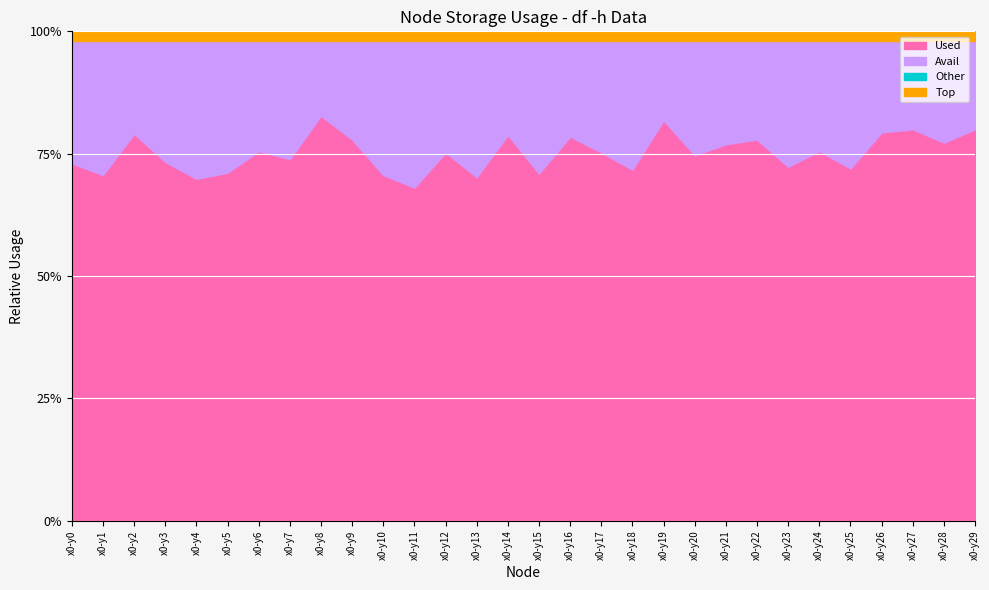

Between x0-y2 and x0-y18, which series saw the biggest shift?

Avail